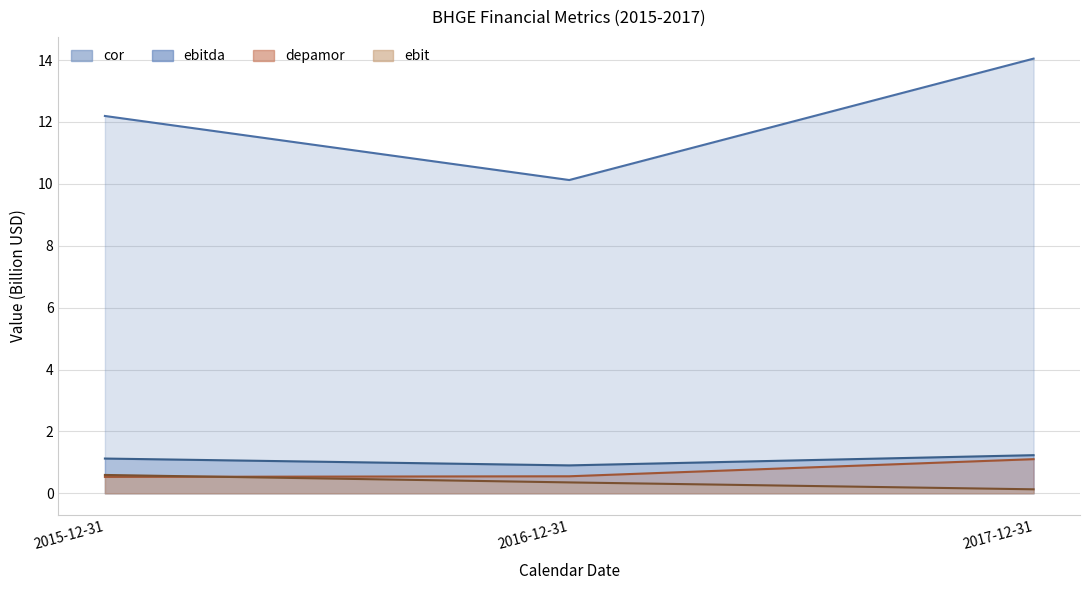

Which series has the widest spread of values?

cor